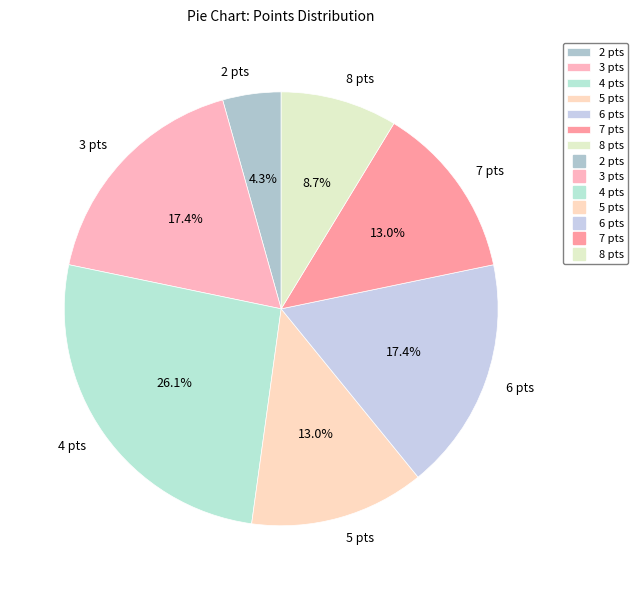

Is it true that 7 is 27% of the pie?

False